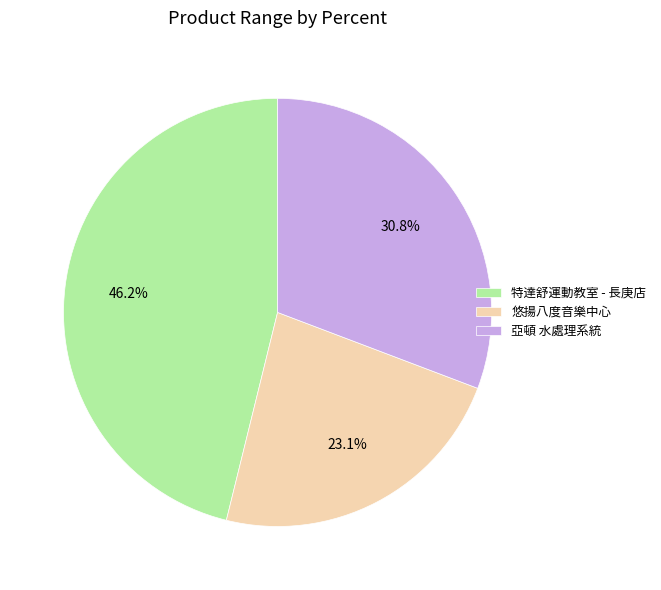

Rank the categories by value from lowest to highest.

悠揚八度音樂中心, 亞頓 水處理系統, 特達舒運動教室 - 長庚店